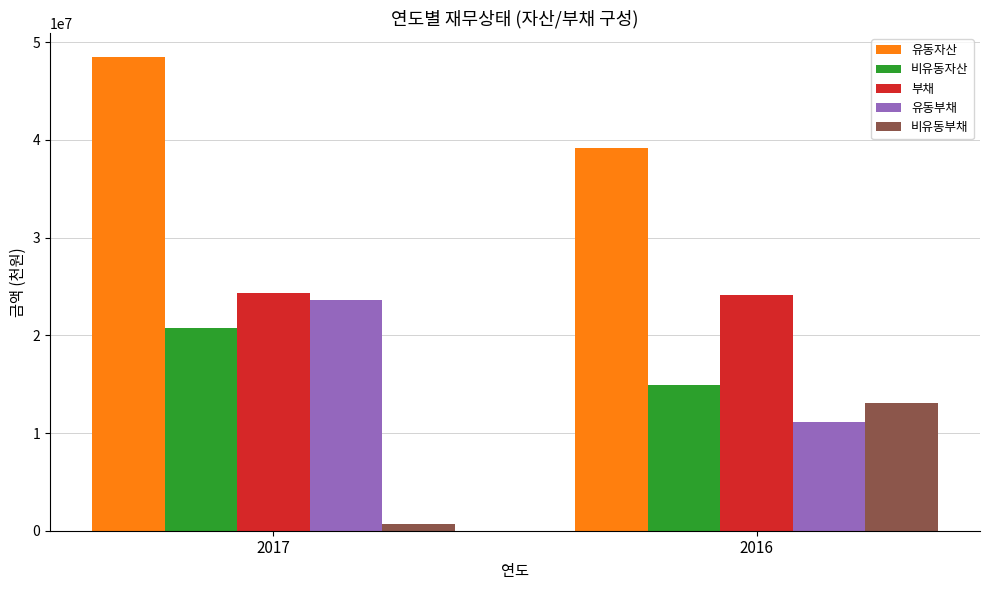

What is the value of the 유동자산 bar at the 1st from the left?

48537223